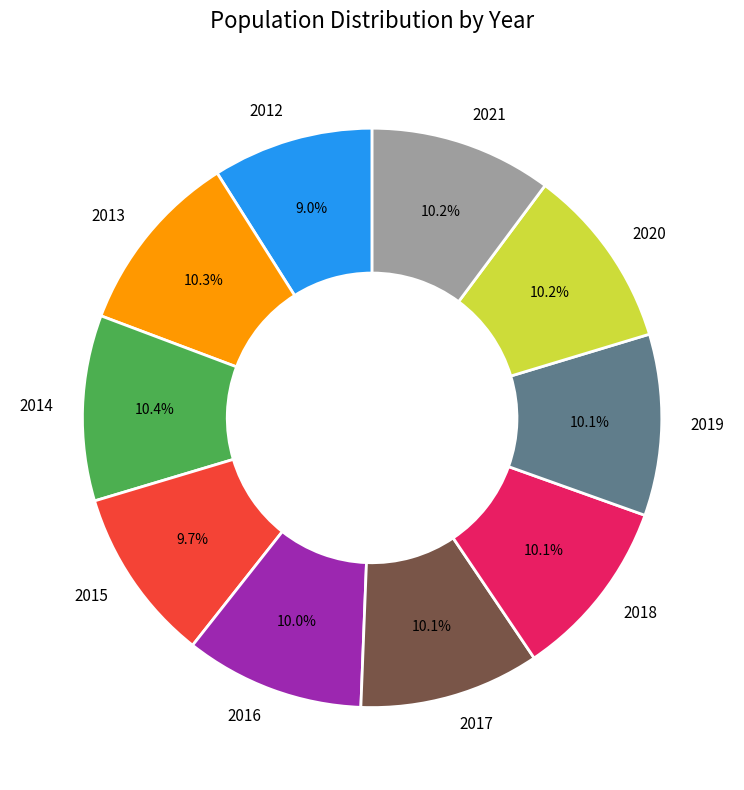

Does 2018 represent more than half of the total?

No